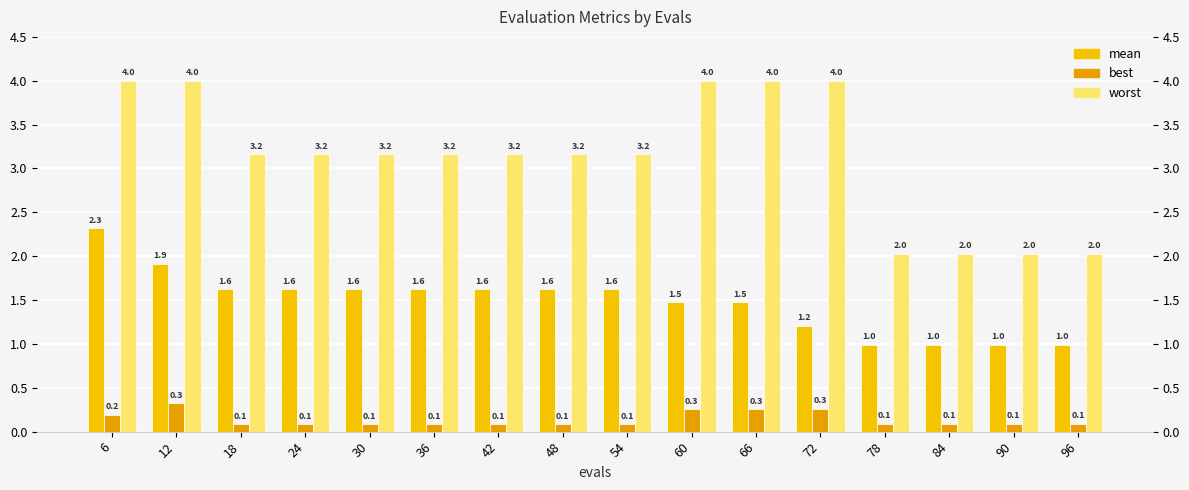

Does the chart contain any negative values?

No